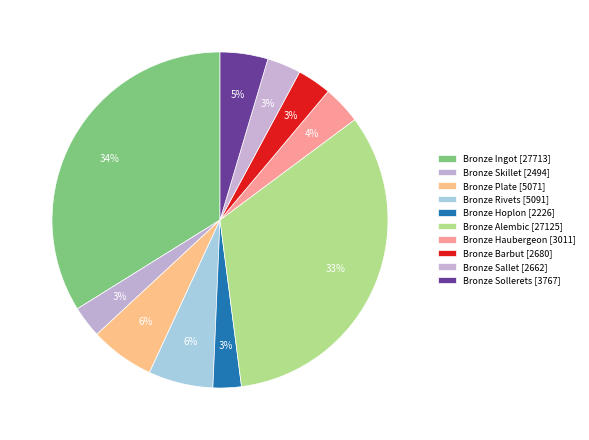

Rank the categories by value from lowest to highest.

Bronze Hoplon, Bronze Skillet, Bronze Sallet, Bronze Barbut, Bronze Haubergeon, Bronze Sollerets, Bronze Plate, Bronze Rivets, Bronze Alembic, Bronze Ingot